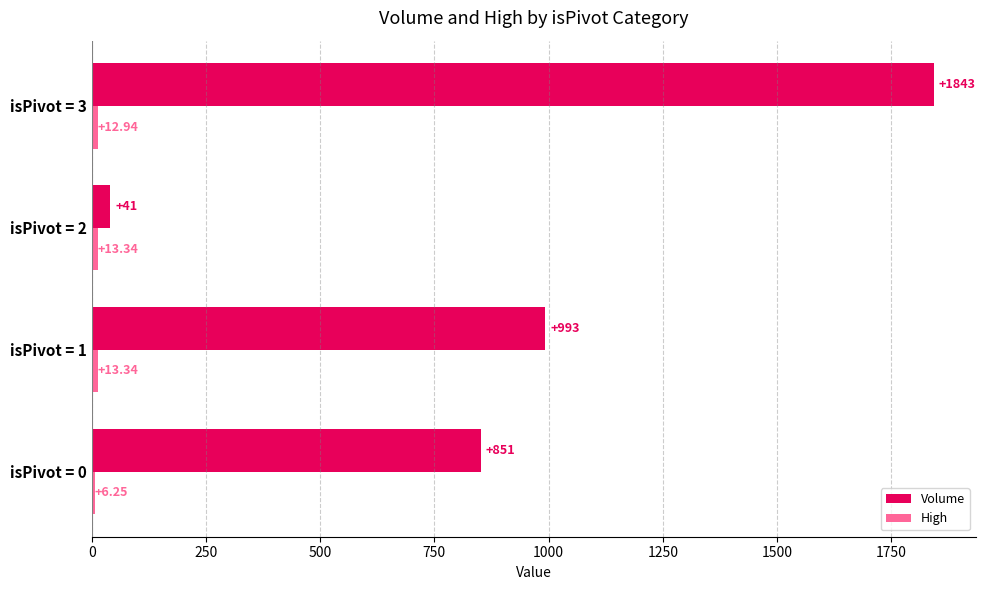

At how many categories does at least one series exceed 470?

3